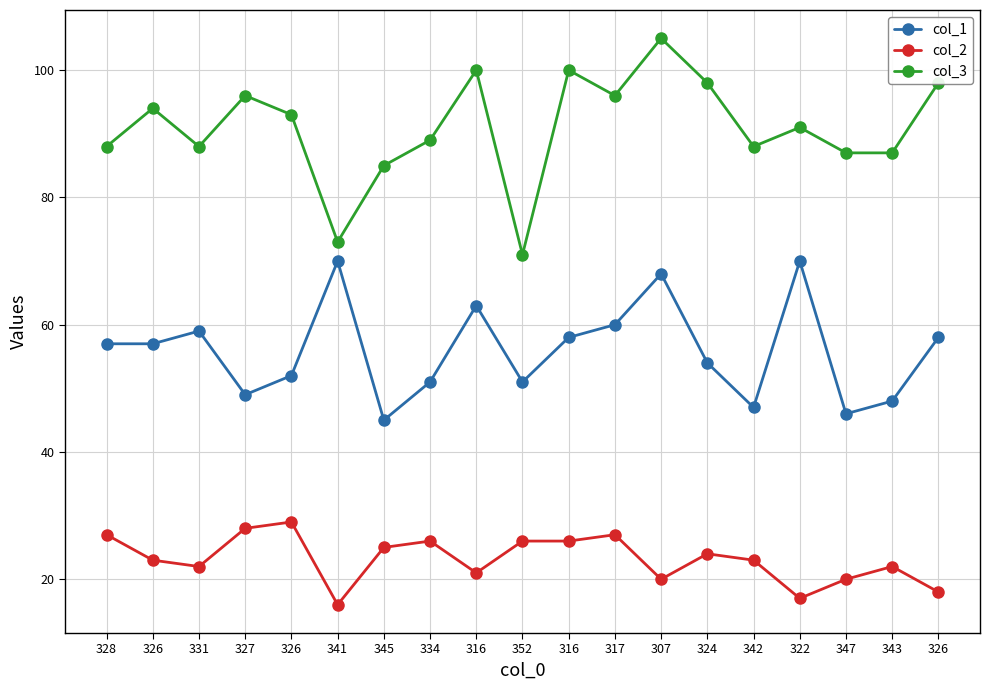

Which series has the largest total across all categories?

col_3